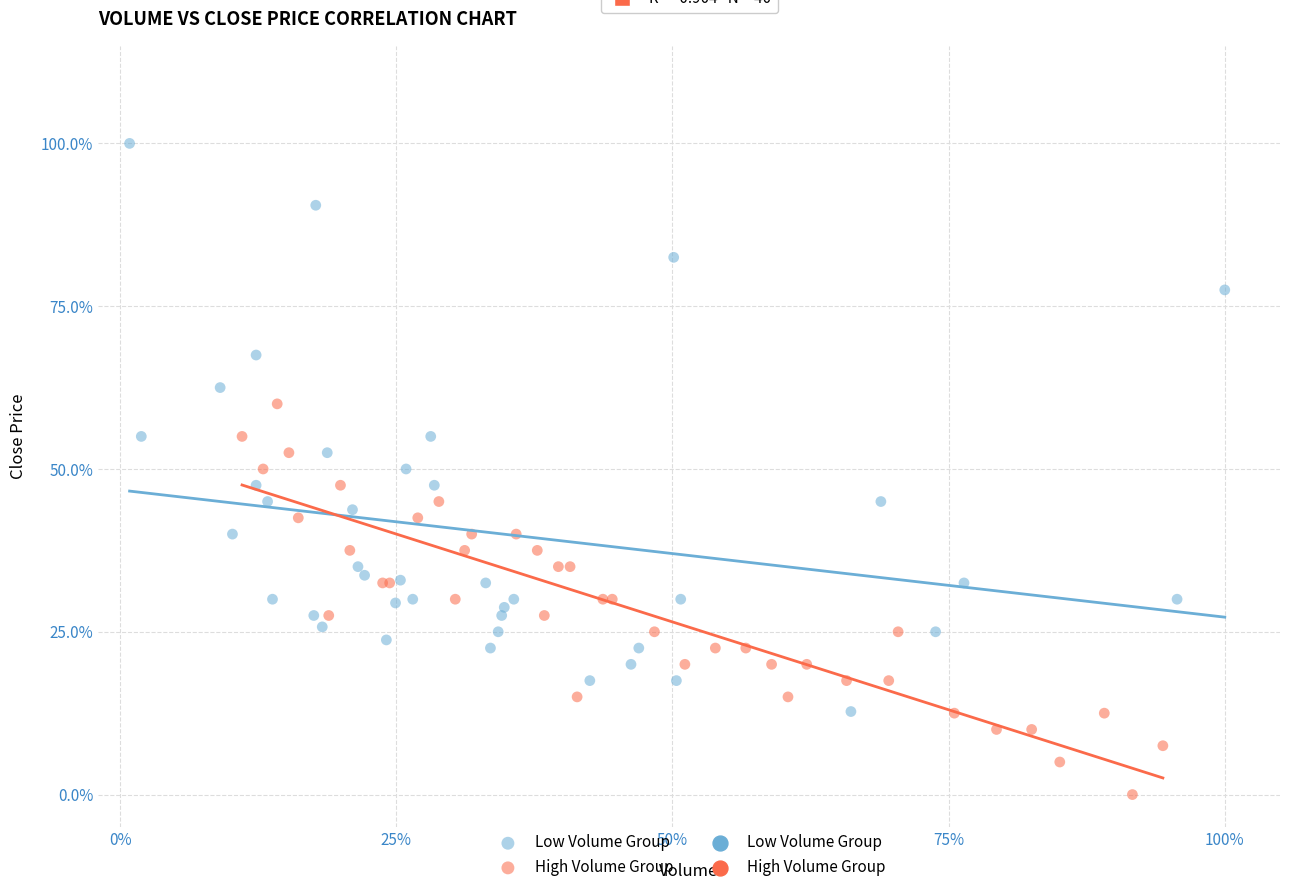

Which series contains the lowest Y value?

High Volume Group